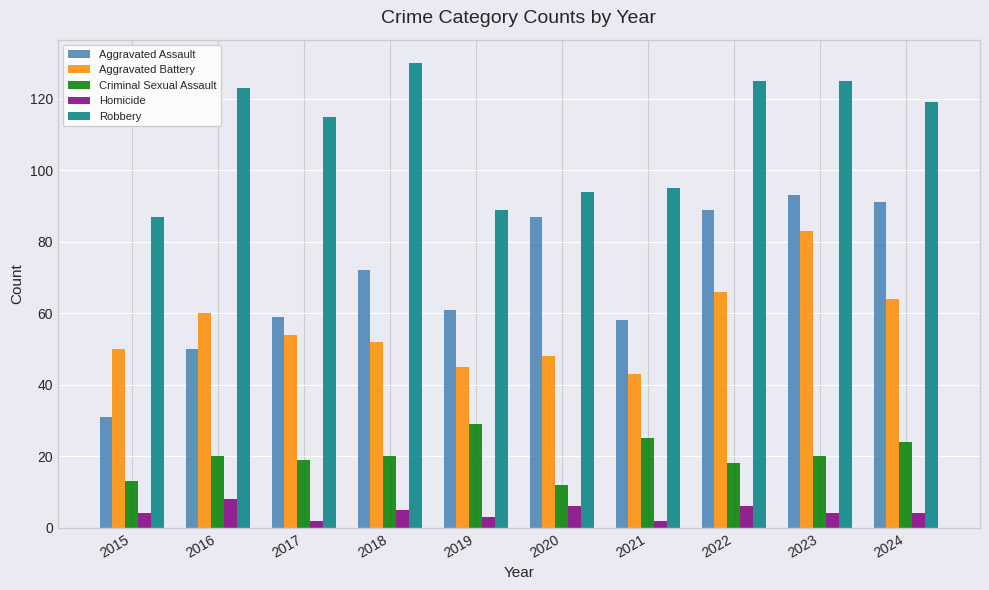

Reading left to right, what are all the values shown in this chart?

Aggravated Assault: 2015=31	2016=50	2017=59	2018=72	2019=61	2020=87	2021=58	2022=89	2023=93	2024=91
Aggravated Battery: 2015=50	2016=60	2017=54	2018=52	2019=45	2020=48	2021=43	2022=66	2023=83	2024=64
Criminal Sexual Assault: 2015=13	2016=20	2017=19	2018=20	2019=29	2020=12	2021=25	2022=18	2023=20	2024=24
Homicide: 2015=4	2016=8	2017=2	2018=5	2019=3	2020=6	2021=2	2022=6	2023=4	2024=4
Robbery: 2015=87	2016=123	2017=115	2018=130	2019=89	2020=94	2021=95	2022=125	2023=125	2024=119